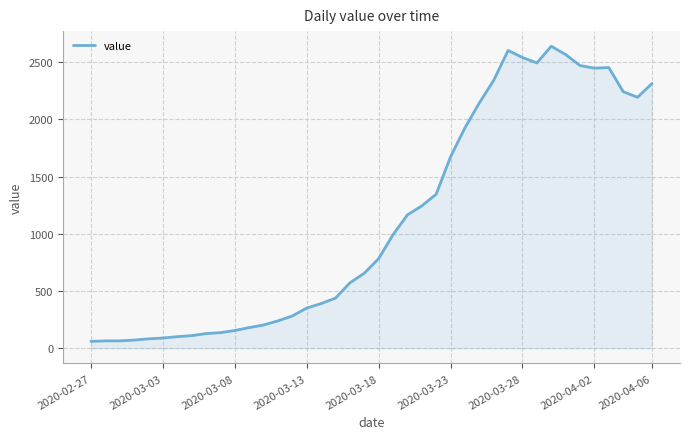

What is the maximum value shown in the chart?

2640